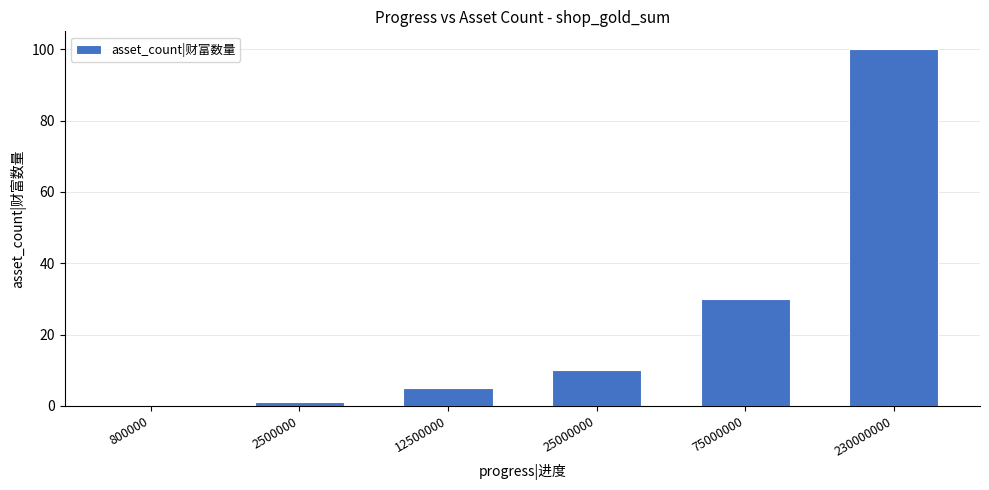

Are the bars horizontal?

No